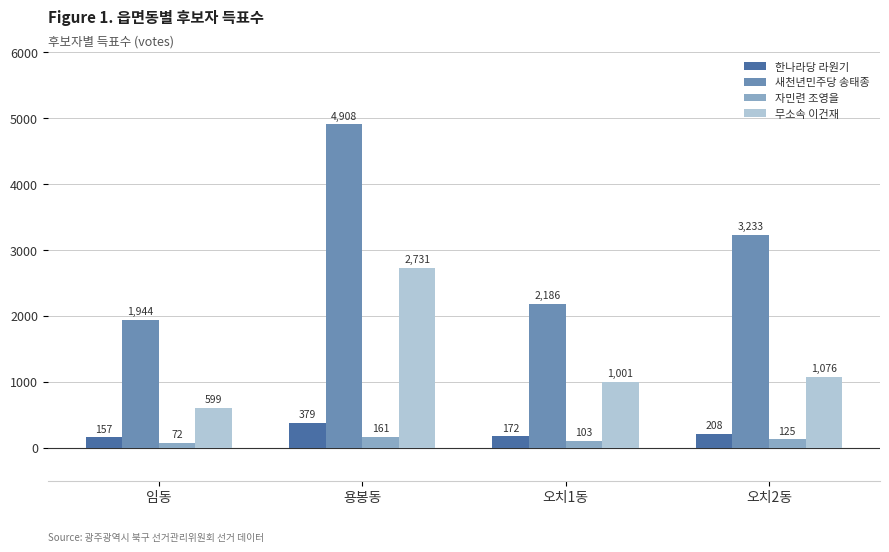

What is the minimum value shown in the chart?

72